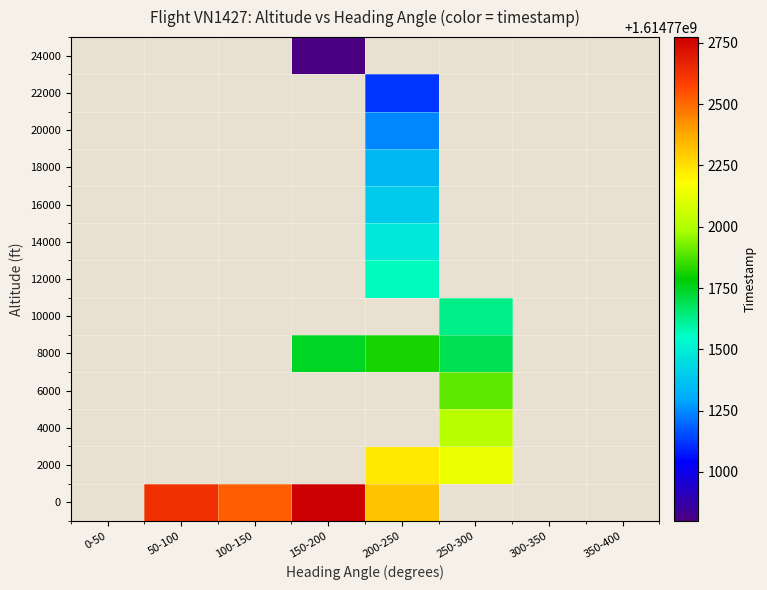

How many categories are shown in the chart?

8